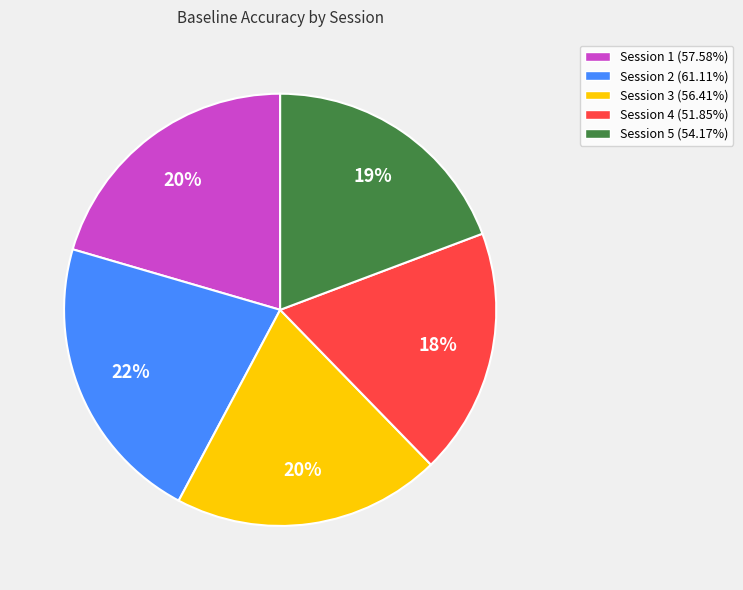

Does Session 4 represent more than half of the total?

No